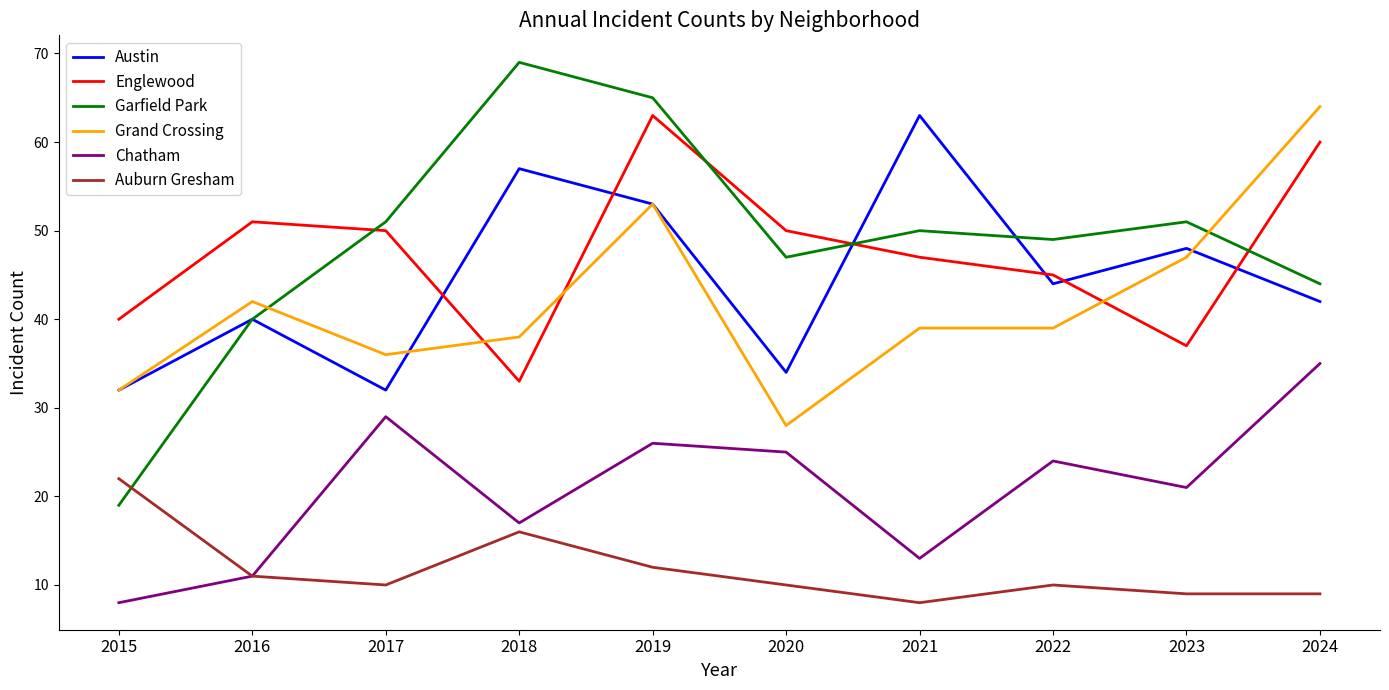

Reading left to right, extract all data points from this chart.

Austin: 32	40	32	57	53	34	63	44	48	42
Englewood: 40	51	50	33	63	50	47	45	37	60
Garfield Park: 19	40	51	69	65	47	50	49	51	44
Grand Crossing: 32	42	36	38	53	28	39	39	47	64
Chatham: 8	11	29	17	26	25	13	24	21	35
Auburn Gresham: 22	11	10	16	12	10	8	10	9	9